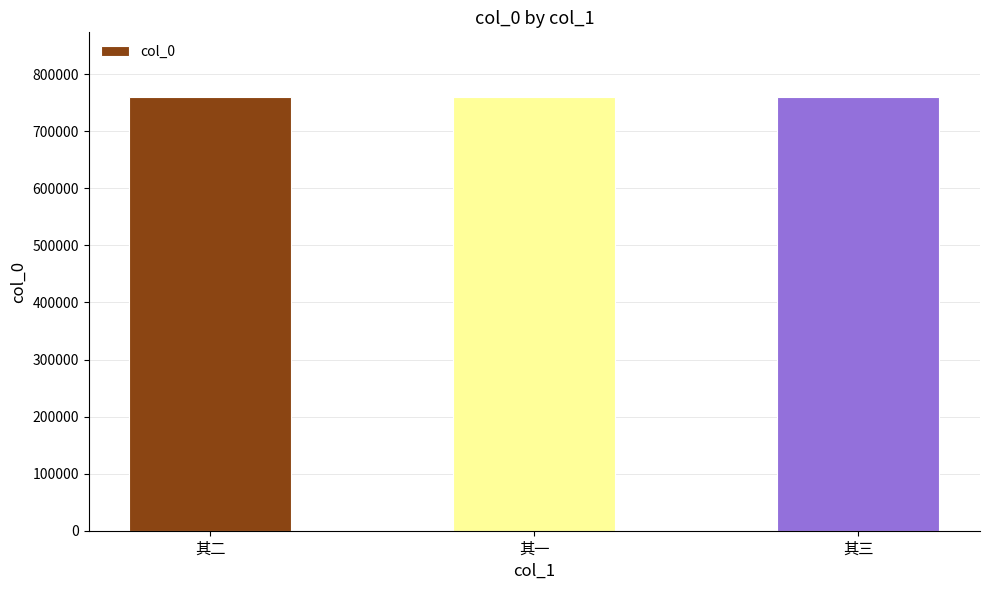

Does the chart contain stacked bars?

No